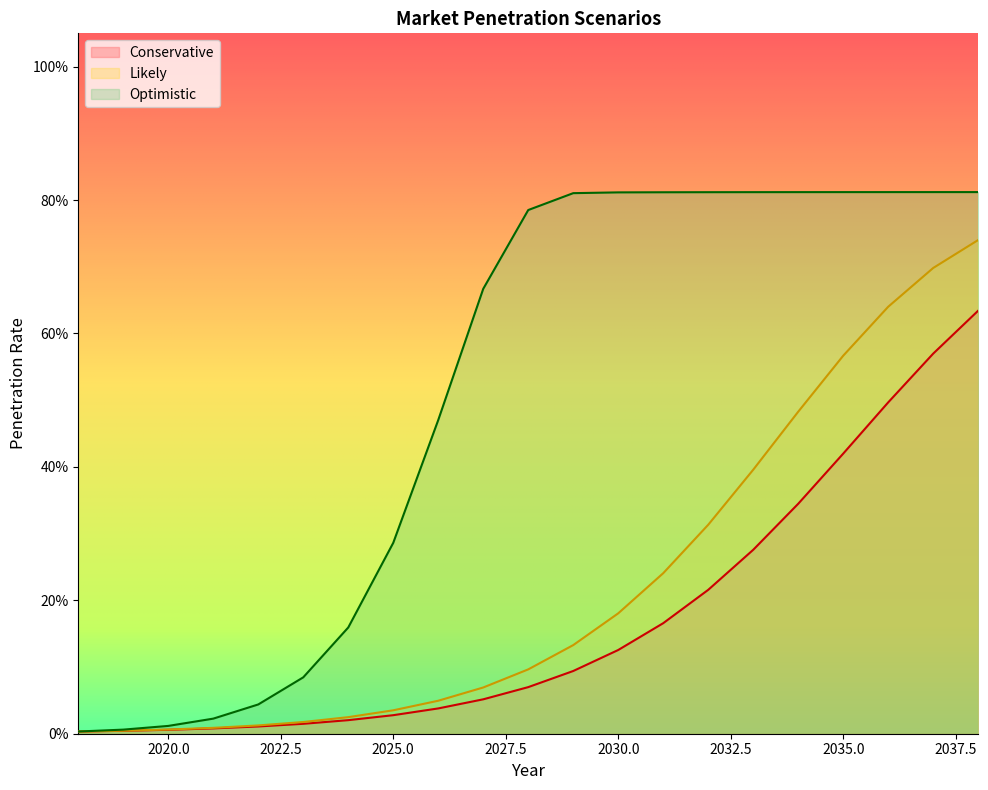

Does the chart have visible grid lines?

No